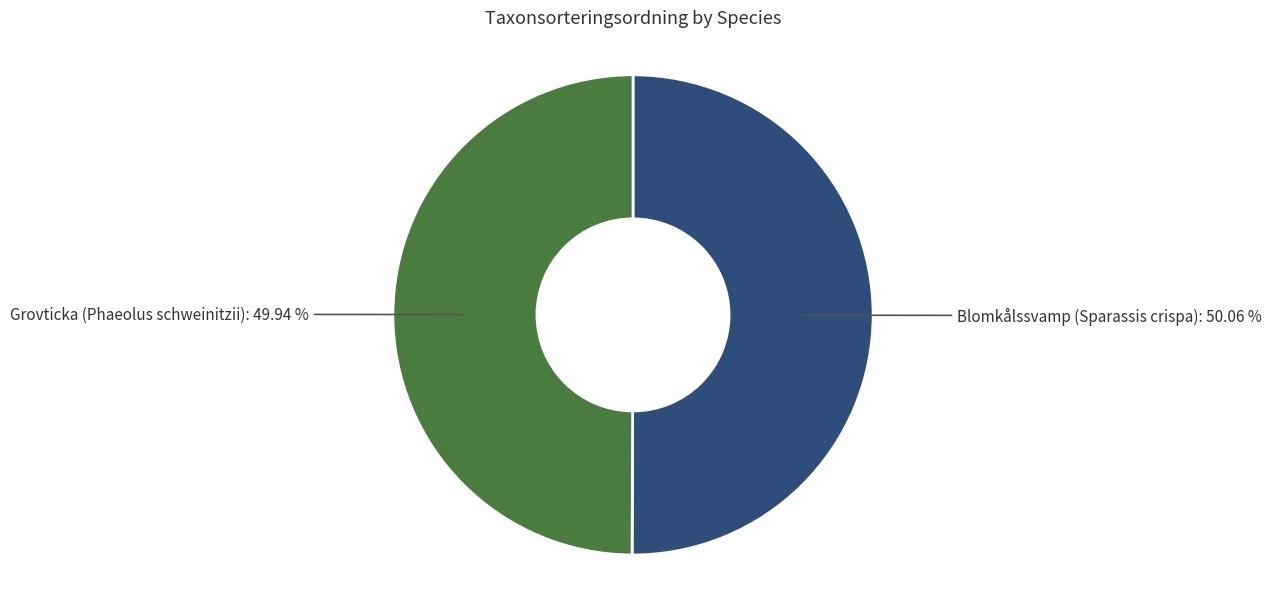

How many slices are in this pie chart?

2